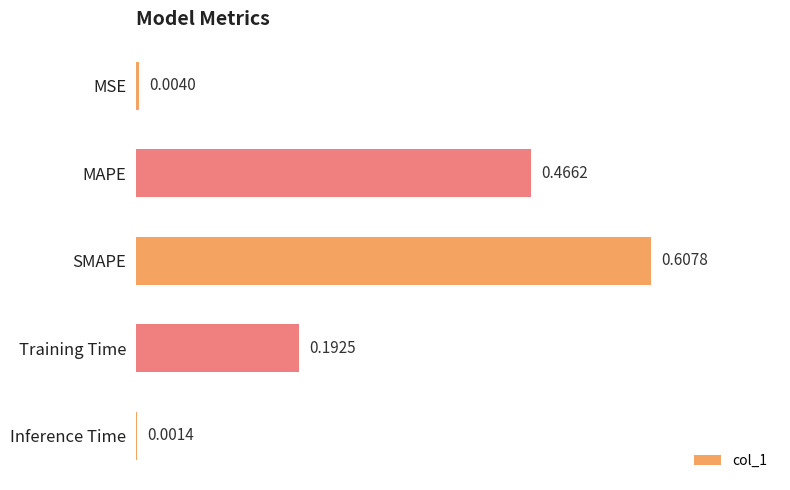

What is the sum of all values?

1.3